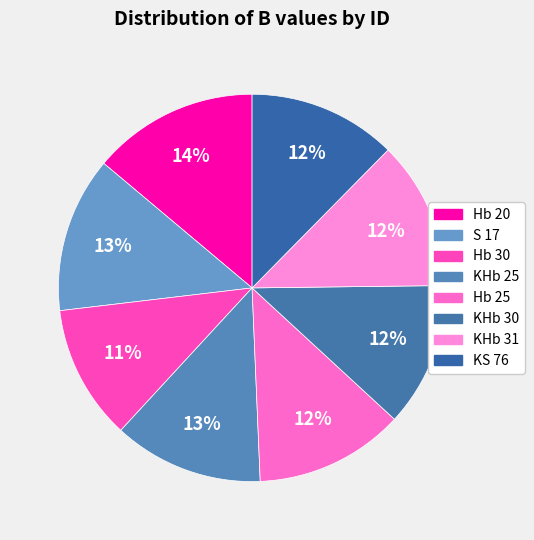

What percentage is the KHb 31 slice, to the nearest percent?

12%